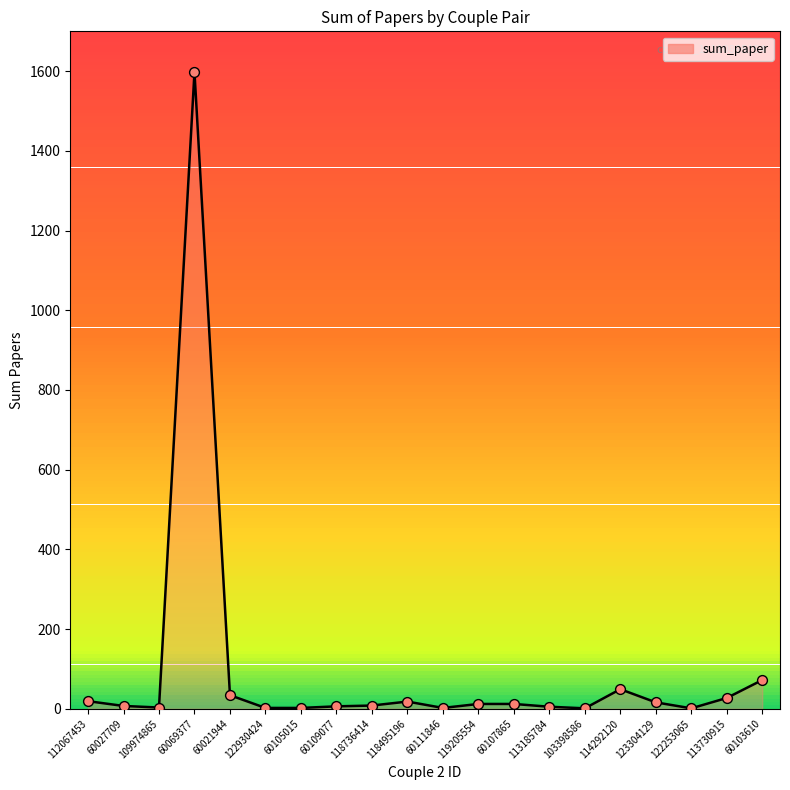

Is the value of sum_paper_line at 118736414 greater than the value of sum_paper_points at 122253065?

Yes